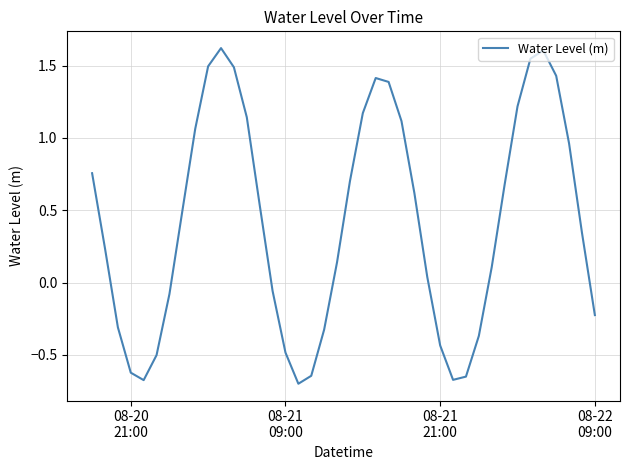

What is the maximum value shown in the chart?

1.6